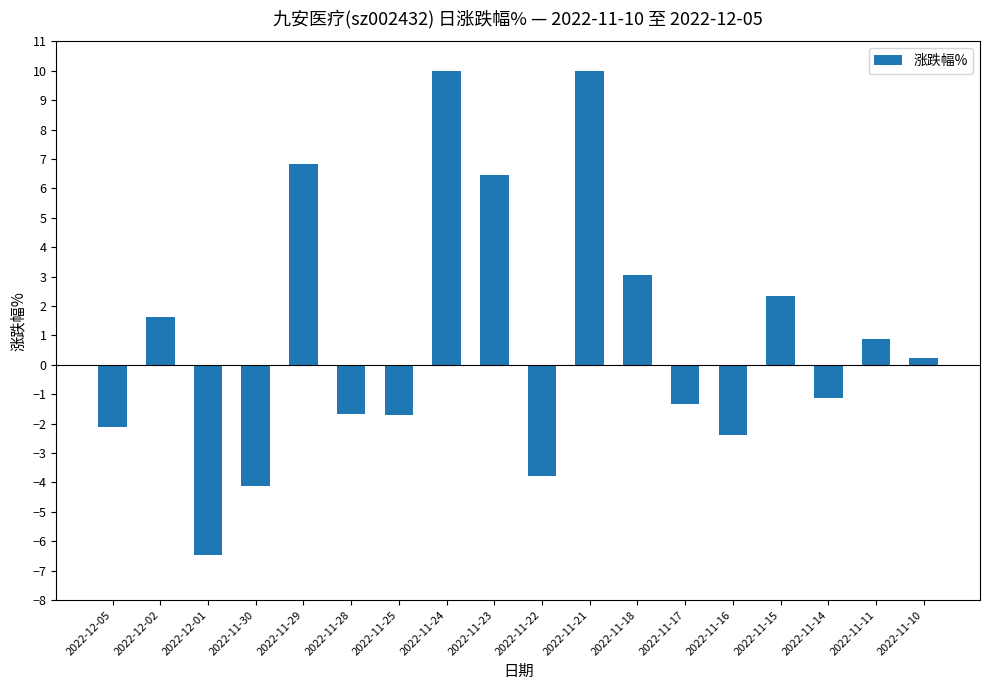

How many values are above zero?

9